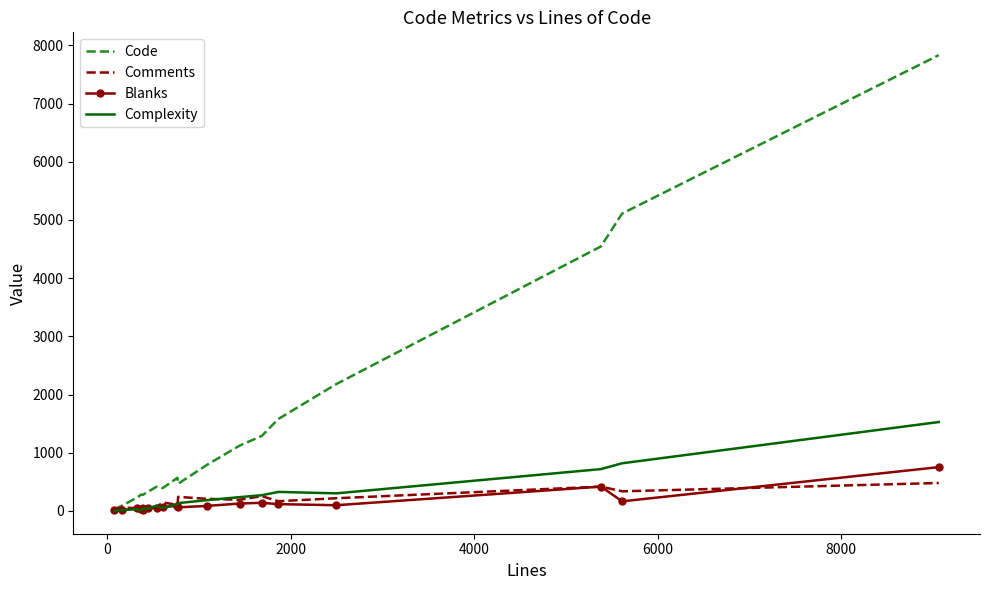

Which series has the largest total across all categories?

Code